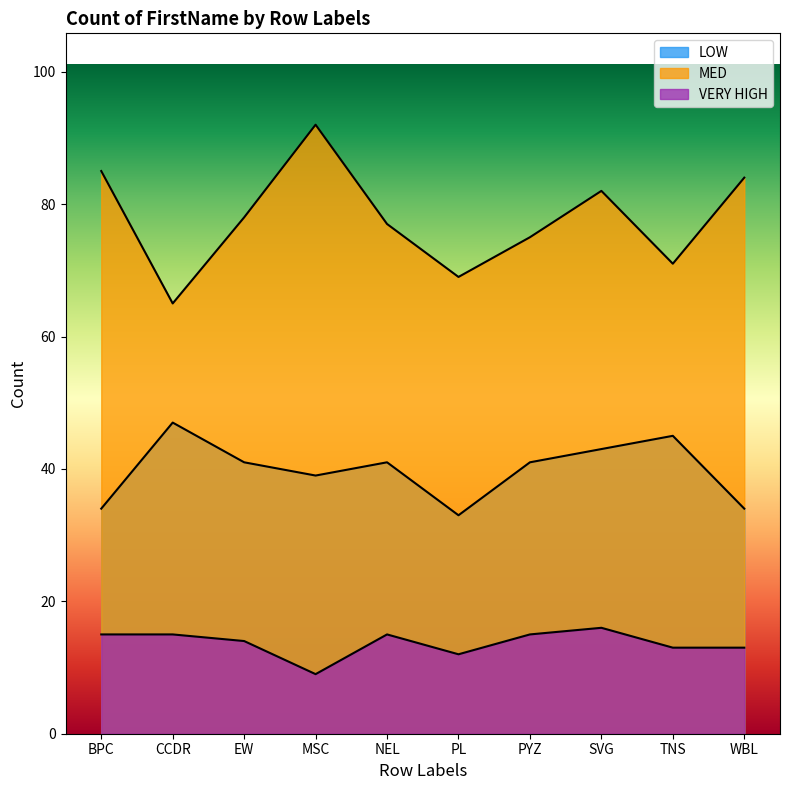

How many interior local valleys does the VERY HIGH series have?

2